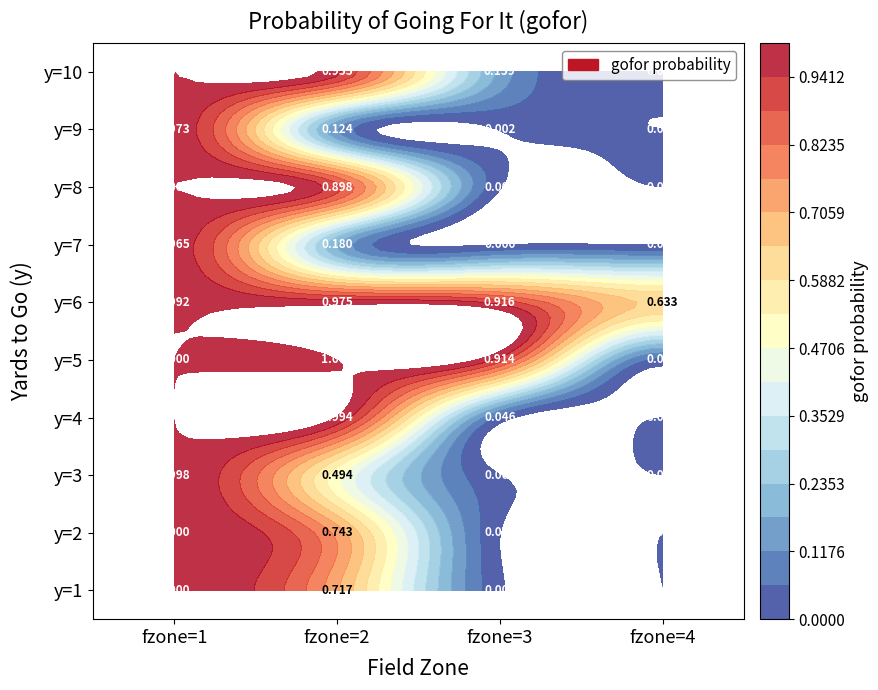

How many values in the y=3 series exceed 0?

3